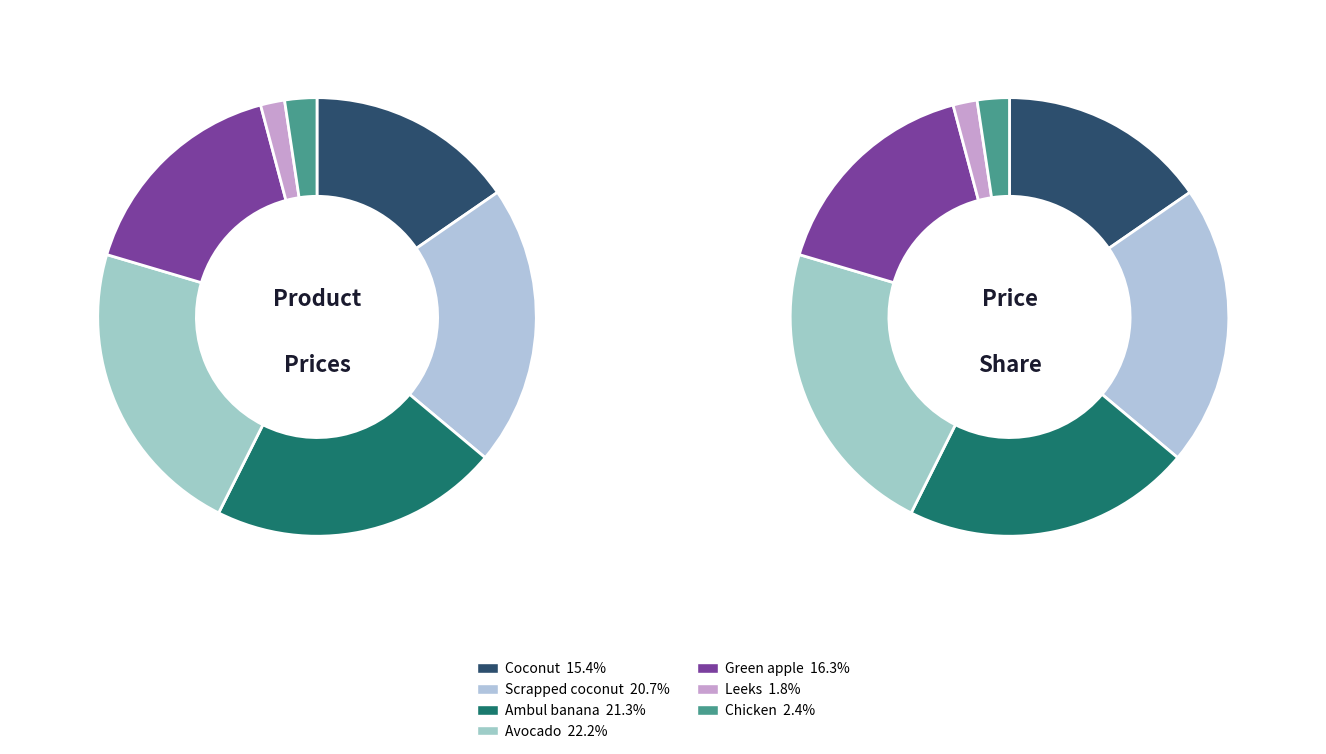

What percentage is the Chicken slice, to the nearest percent?

2%